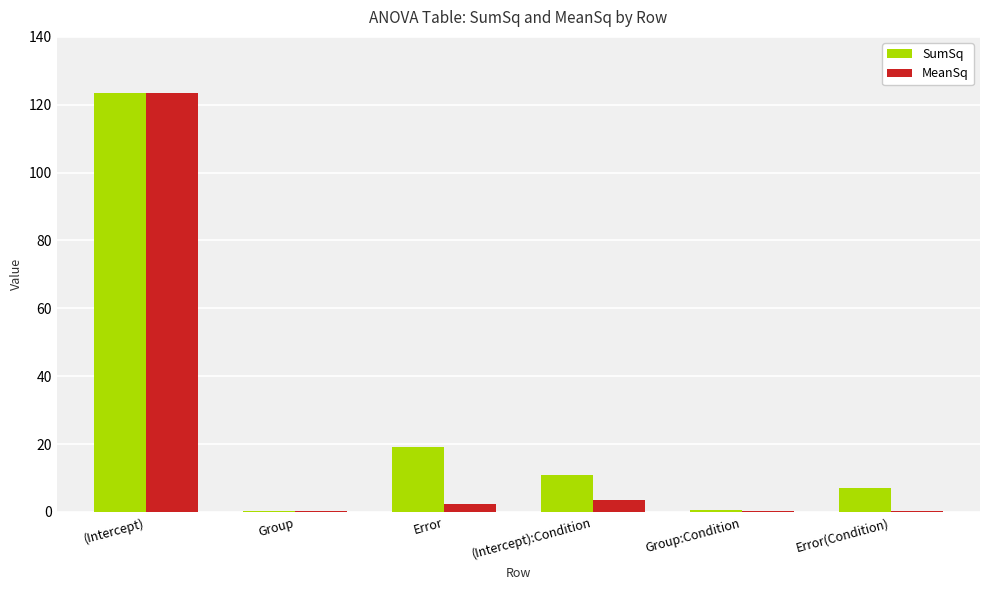

Are the bars grouped side by side (vs. stacked)?

Yes